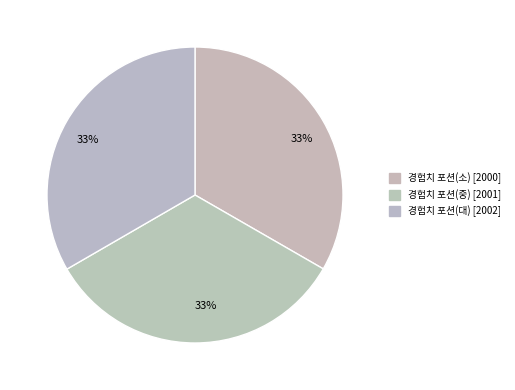

Is there any slice that represents more than half of the pie?

No